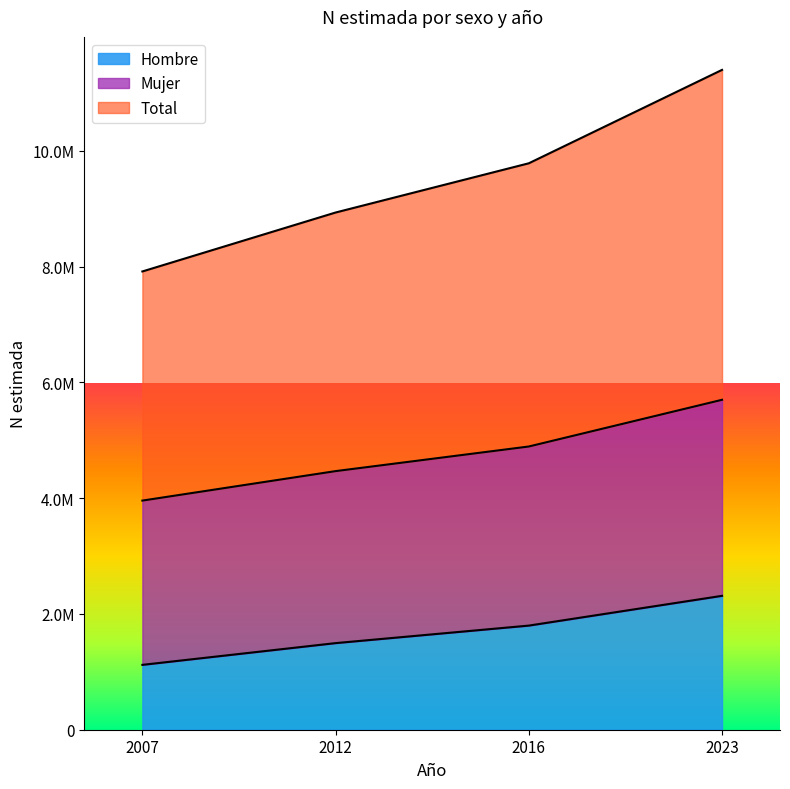

What is the sum of all Mujer values?

19014603